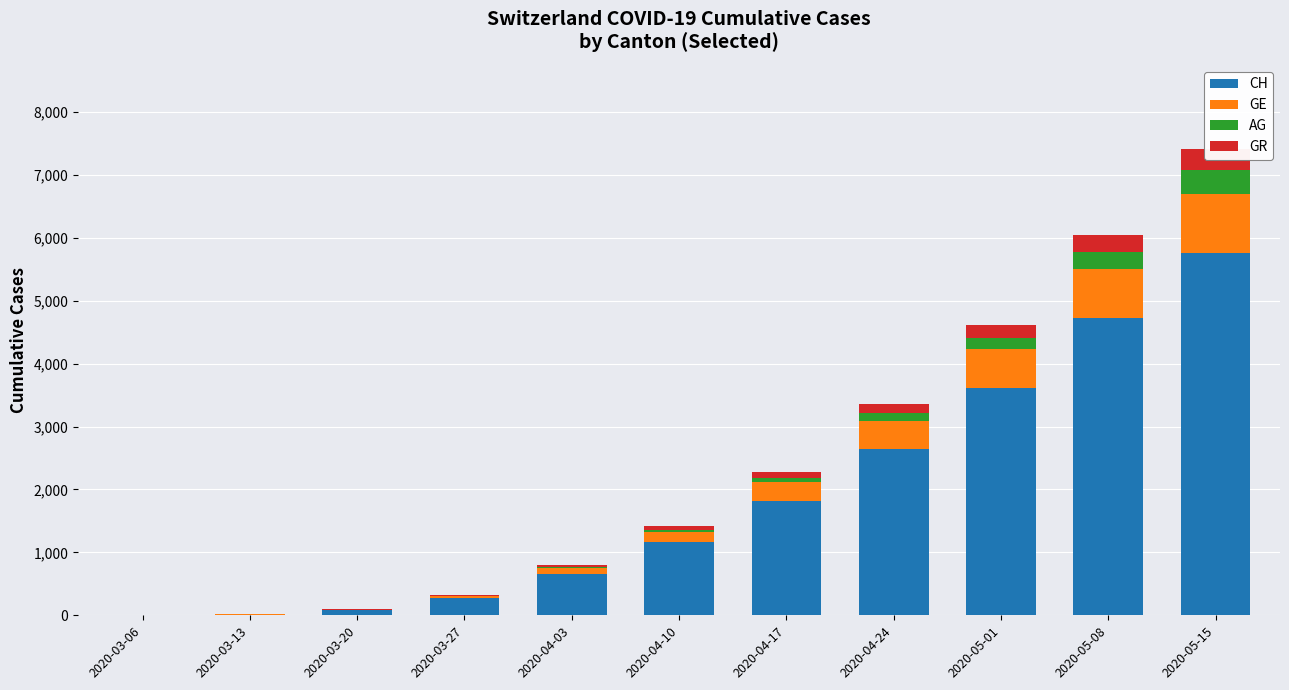

Which category has the lowest value in the GR series?

2020-03-06